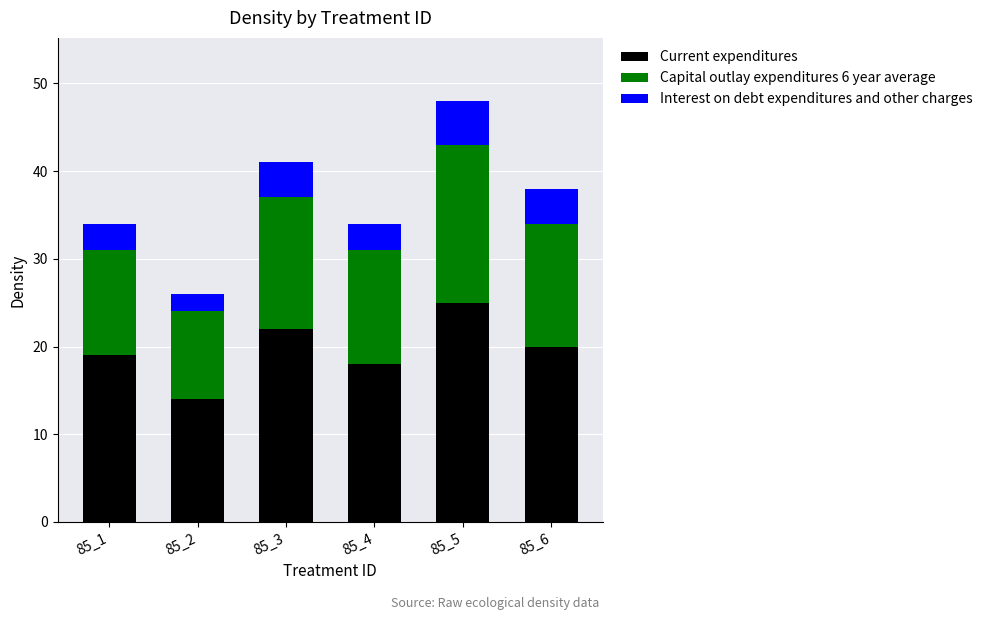

What is the average value of the Current expenditures series?

20